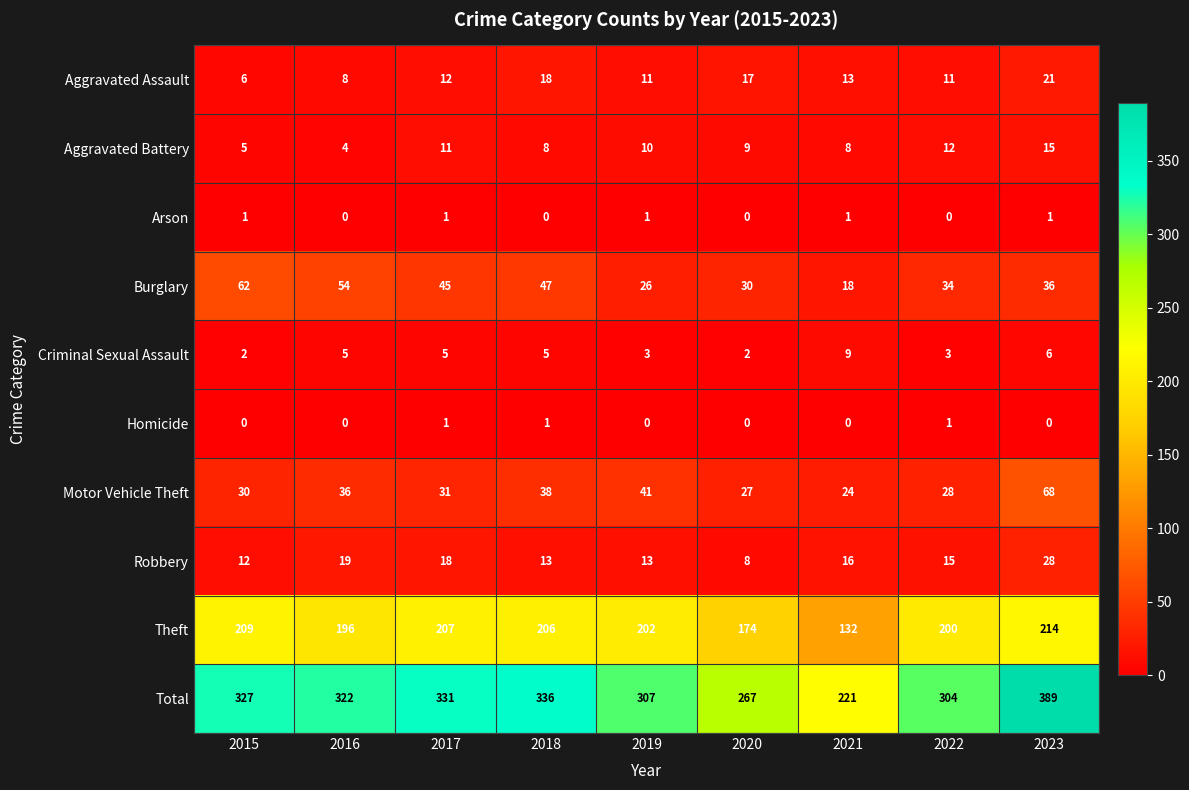

Between 2018 and 2023, which series saw the biggest shift?

Total